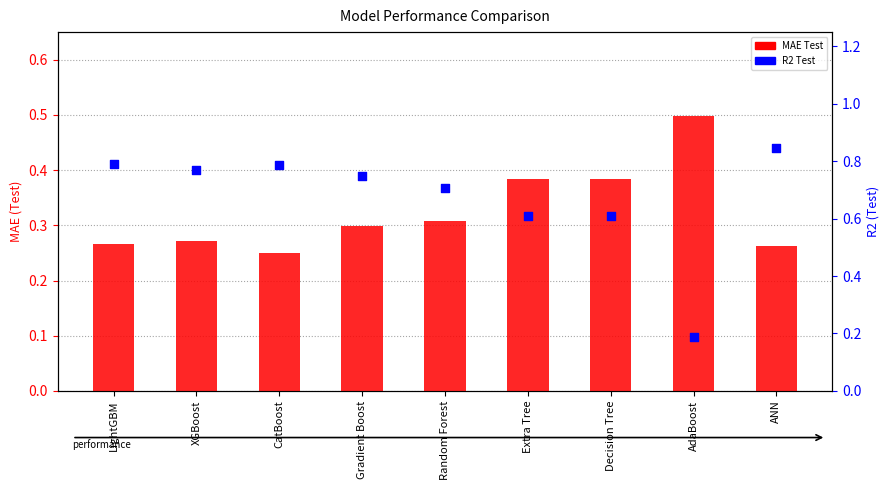

Which series reaches the maximum Y coordinate?

R2 Test